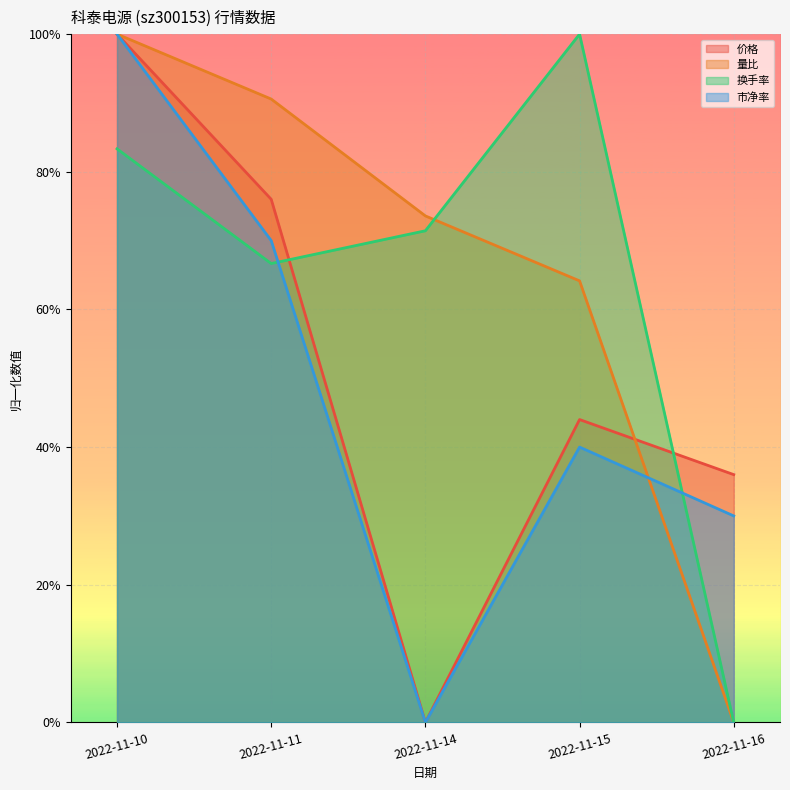

What is the sum of all 市净率 values?

2.4